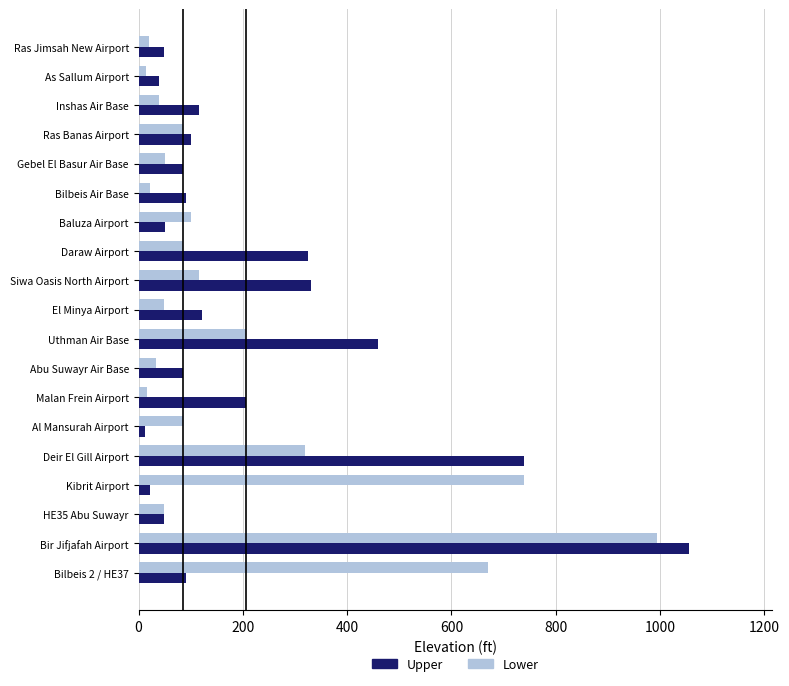

What is the lowest value of the Upper series?

13